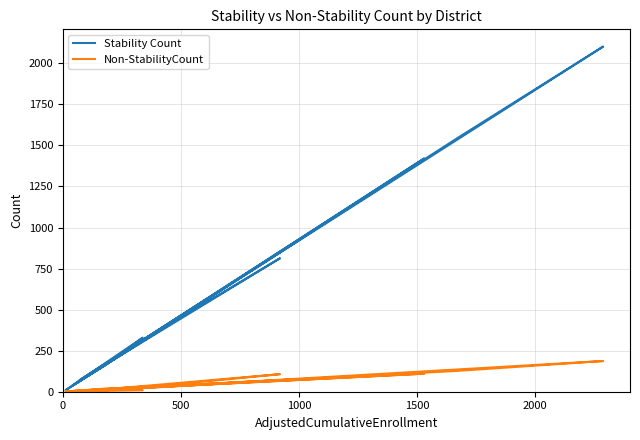

How many values in Non-StabilityCount are above zero?

19